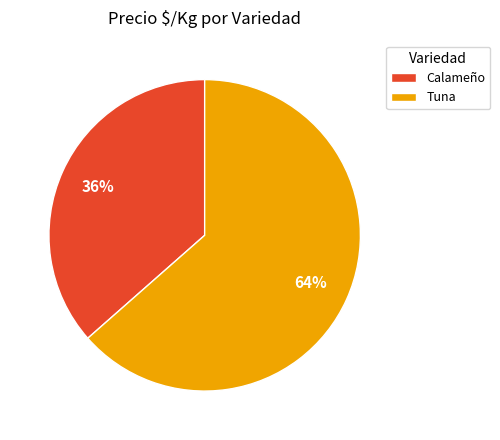

Which has a higher value, Tuna or Calameño?

Tuna